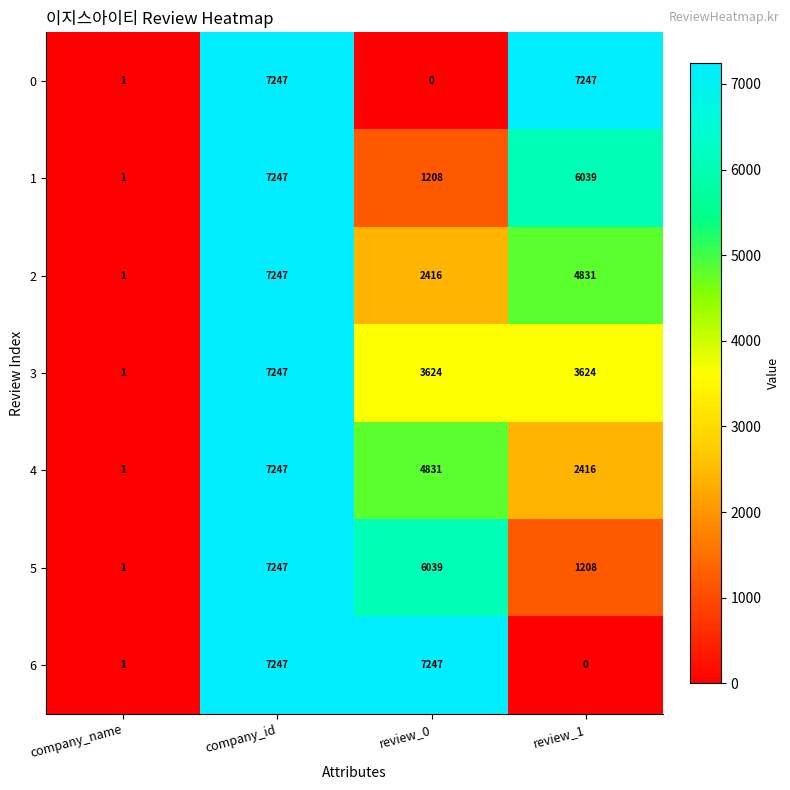

What is the sum of all 0 values?

14495